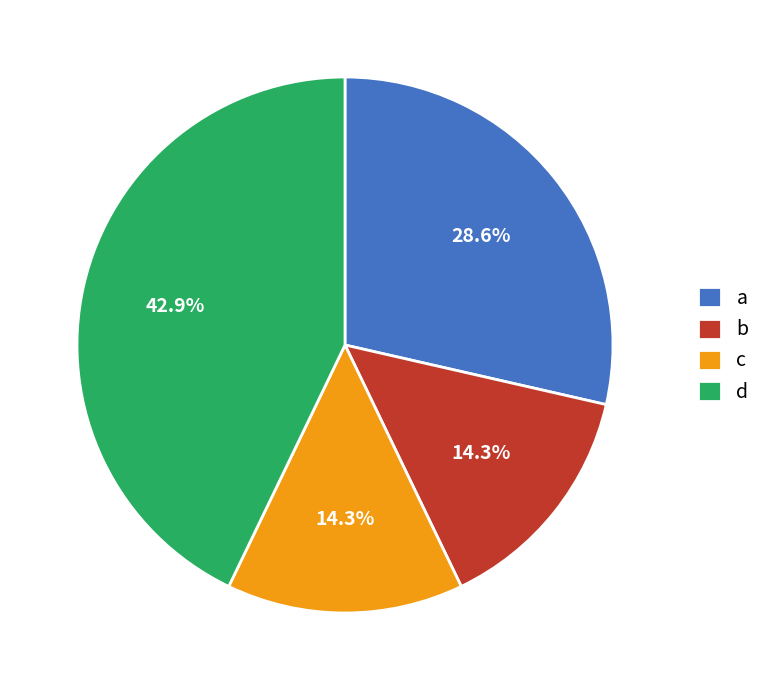

To the nearest percent, what is the difference between the a and b slice percentages?

14%